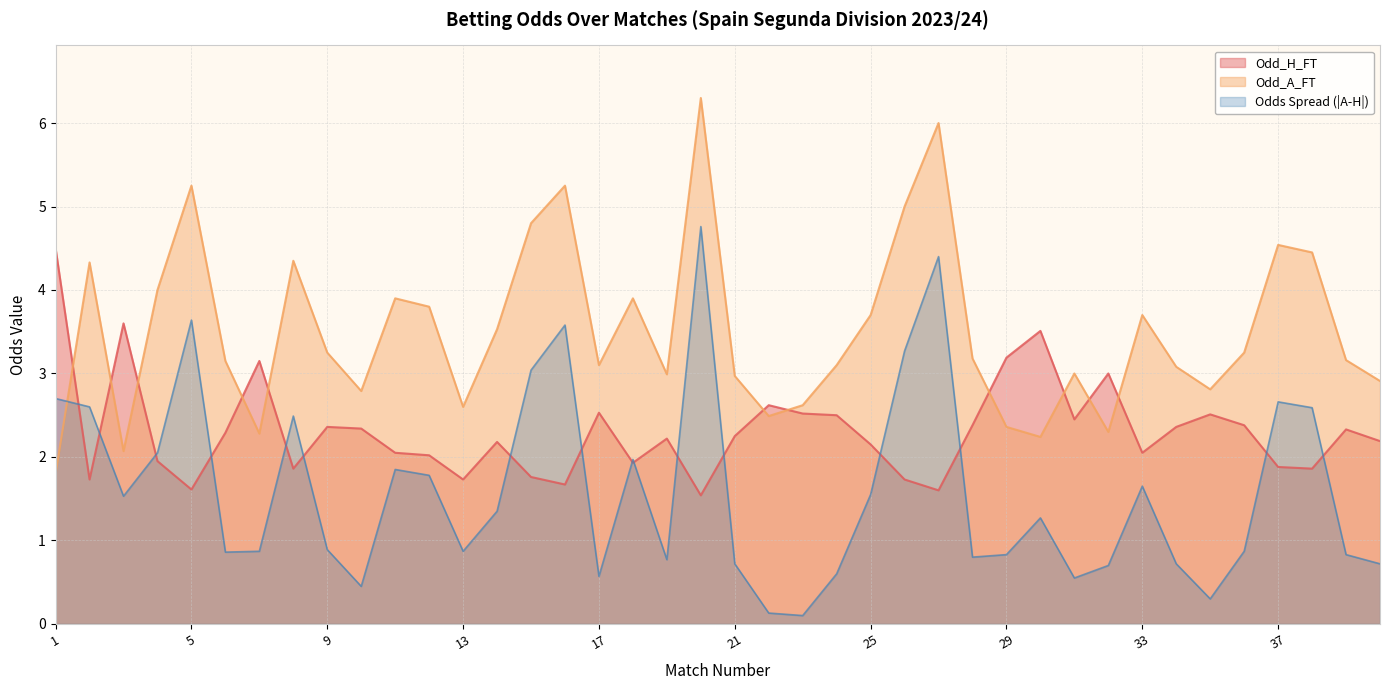

True or false: Odd_A_FT has more than 1 points higher than both neighbors.

True